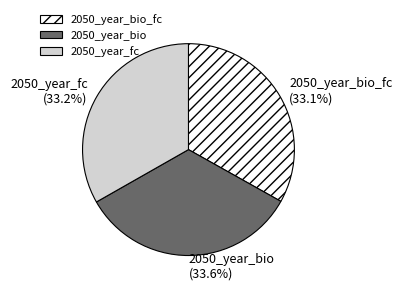

Does 2050_year_bio account for over 50% of the chart?

No